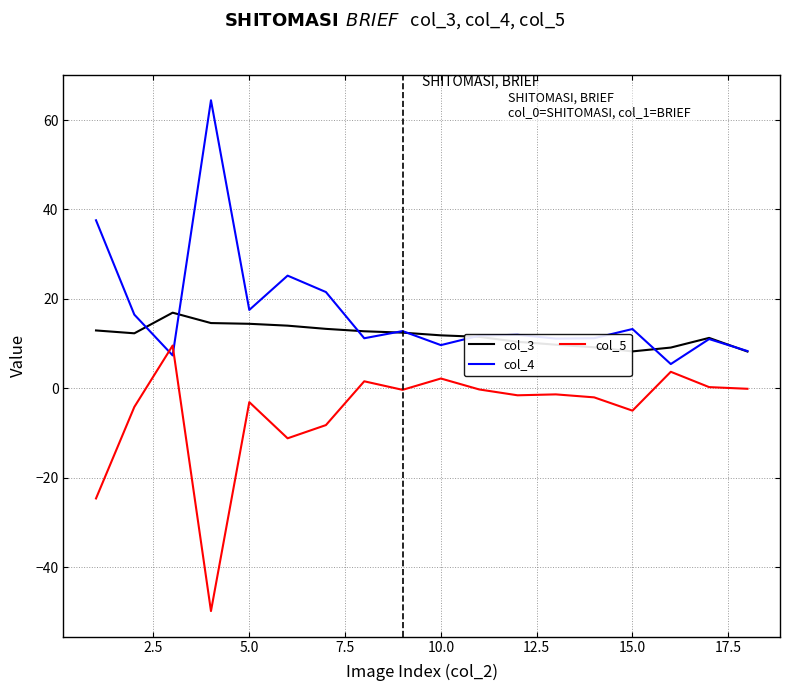

True or false: col_3 and col_5 intersect in this chart.

False